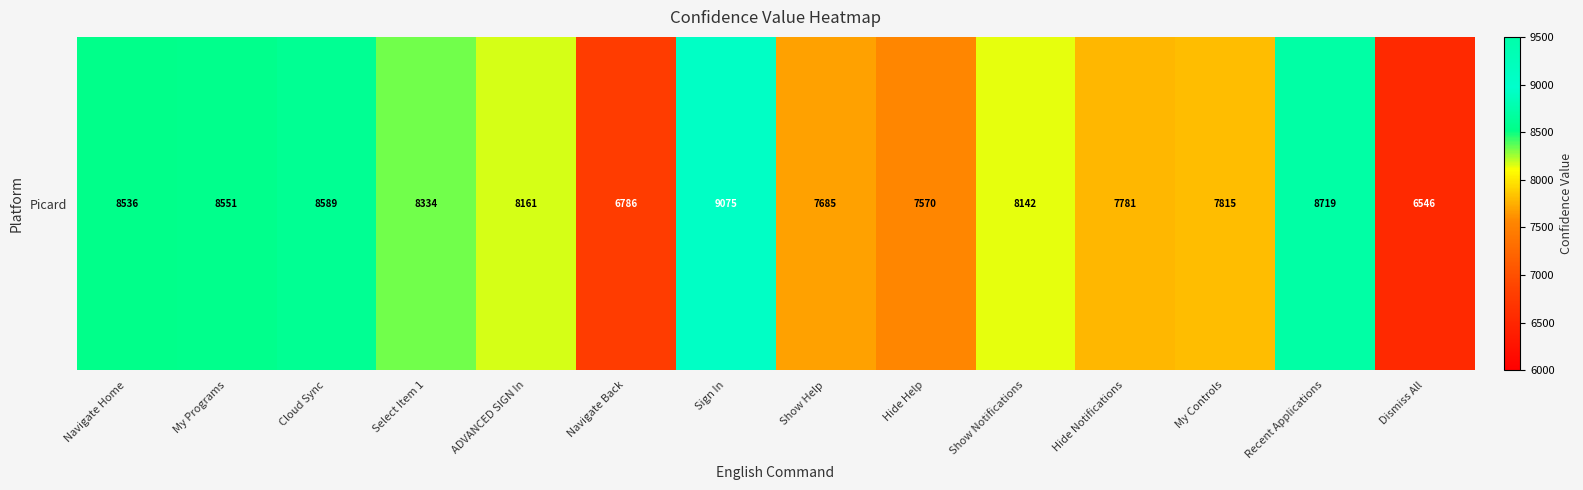

Which label corresponds to the smallest value in the chart?

Dismiss All